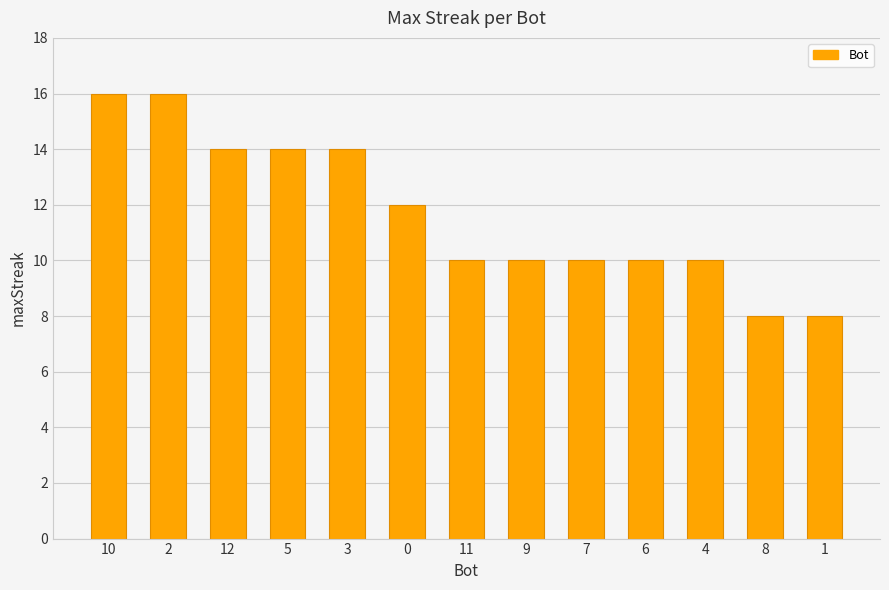

What is the smallest value displayed?

8